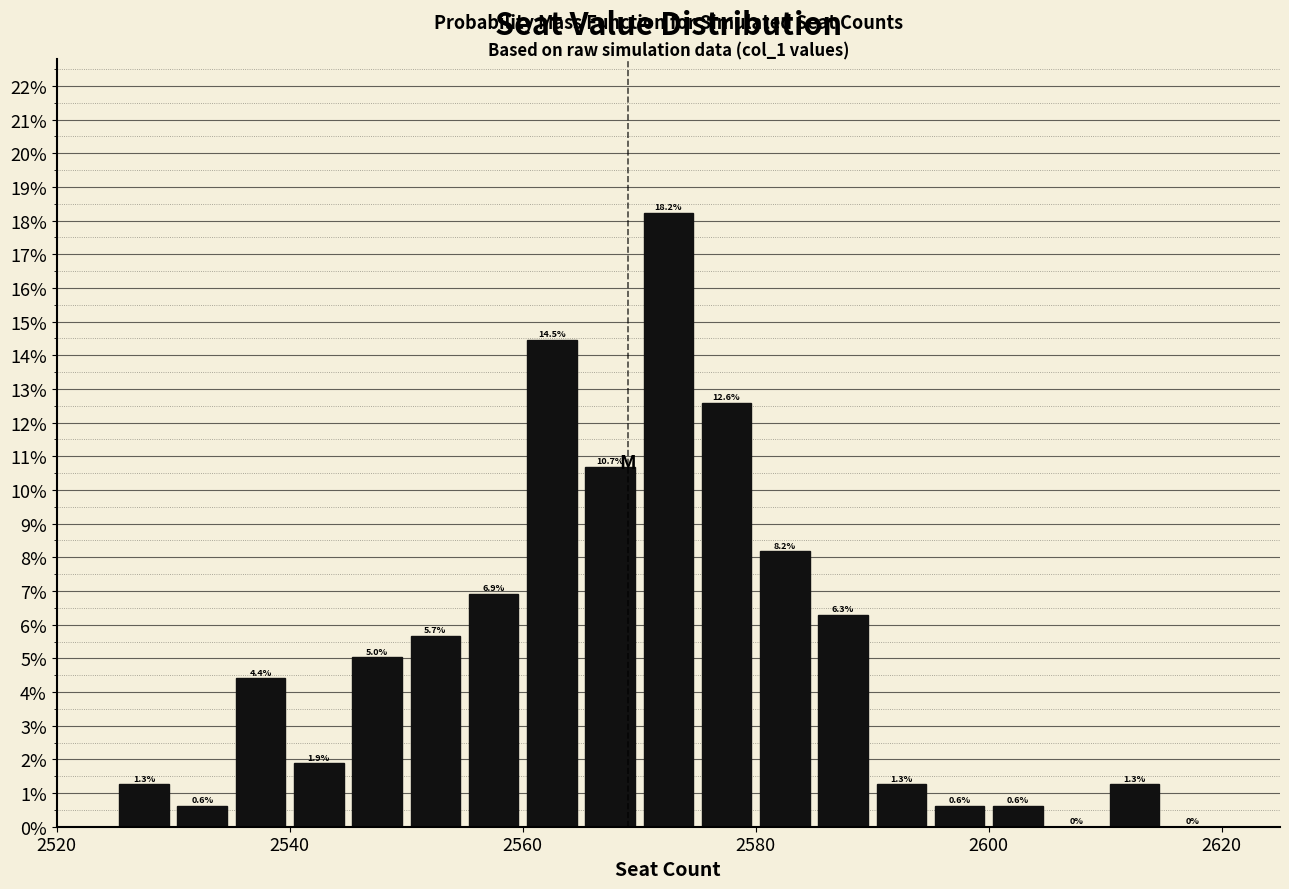

Around what value on the x-axis is the tallest bar? Give the approximate position of its centre, as read against the axis.

2572